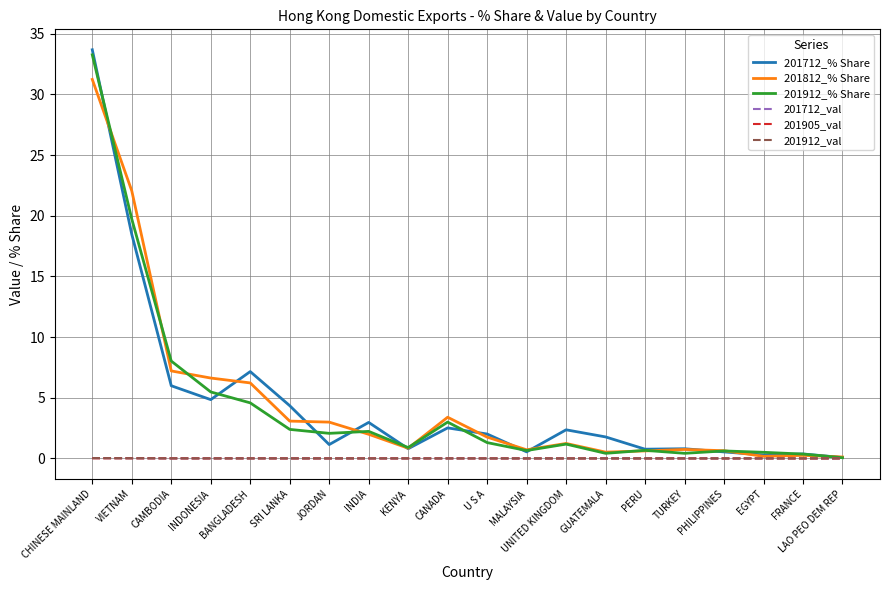

True or false: 201905_val has a value of 0.0 at LAO PEO DEM REP.

True